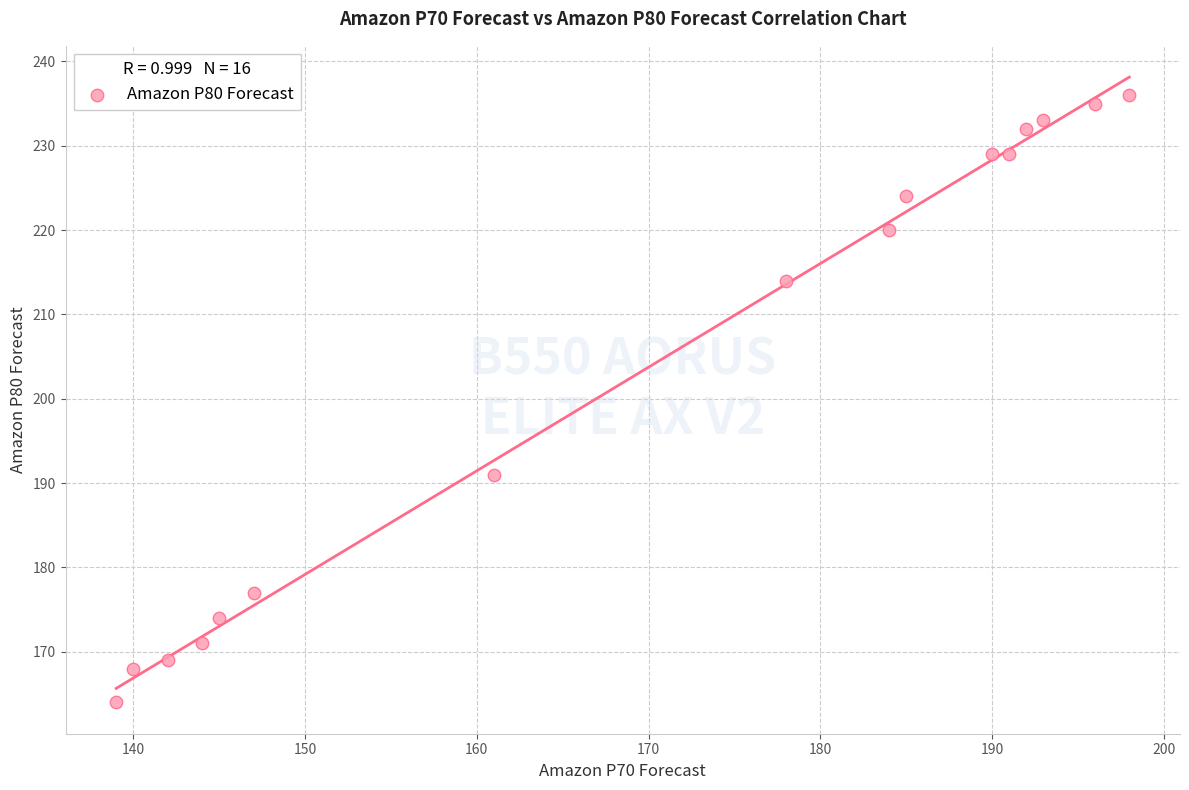

What is the range of Y values (max minus min)?

72